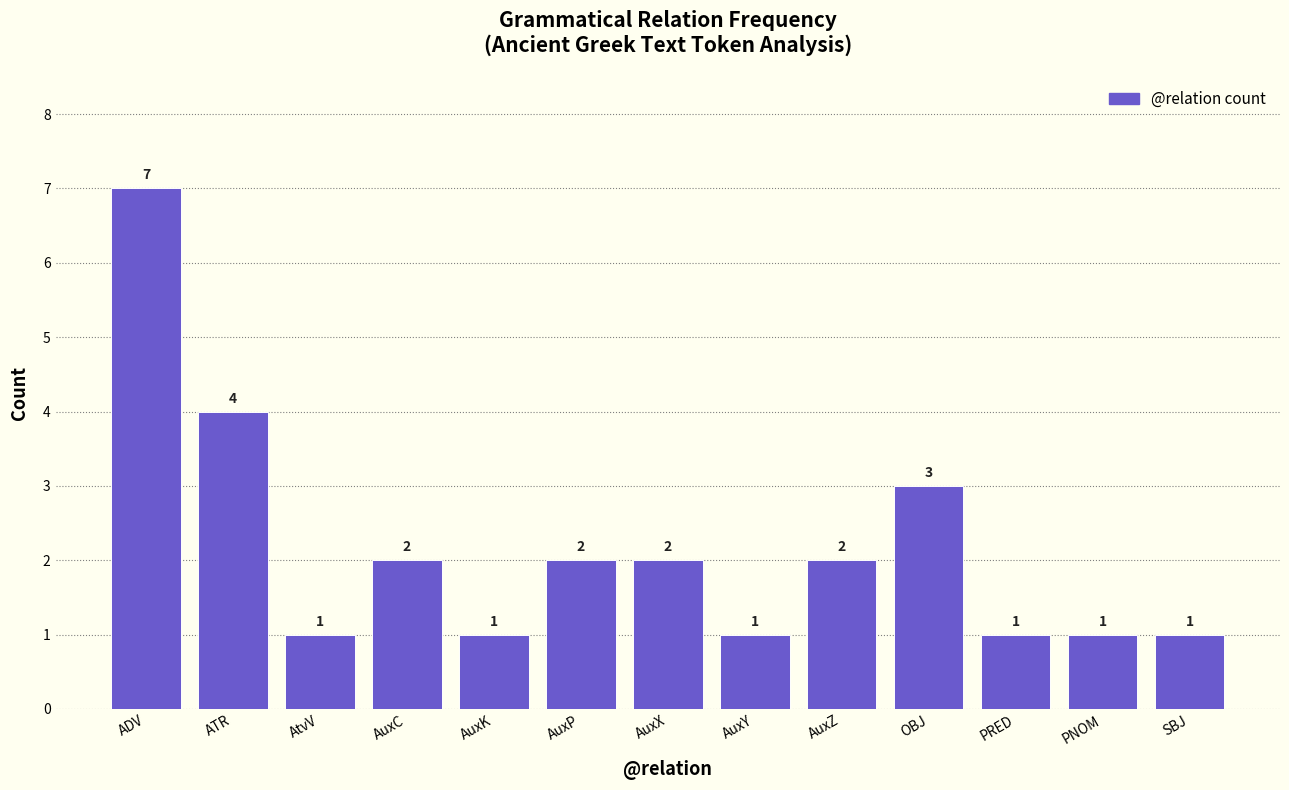

What is the sum of the values at PRED and OBJ?

4